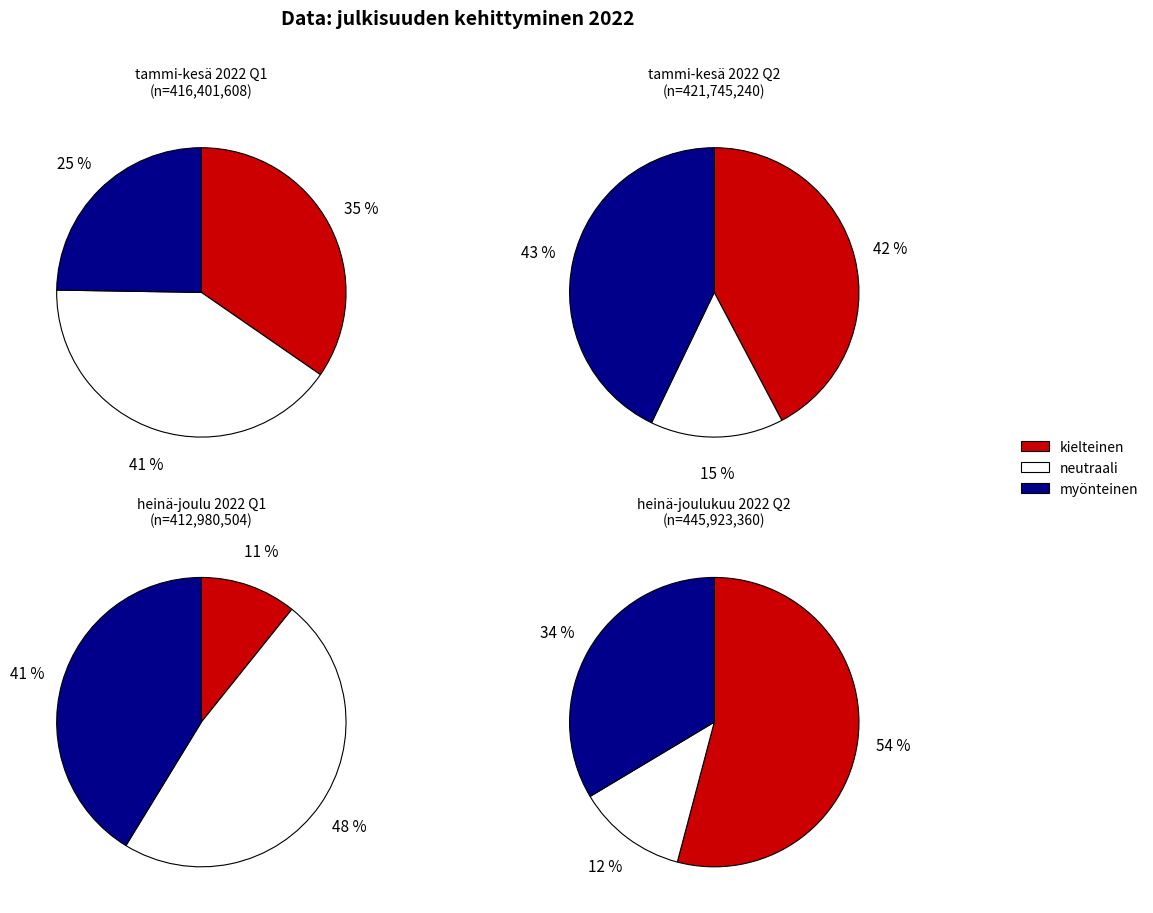

What is the spread (max minus min) of values at 1?

118032432